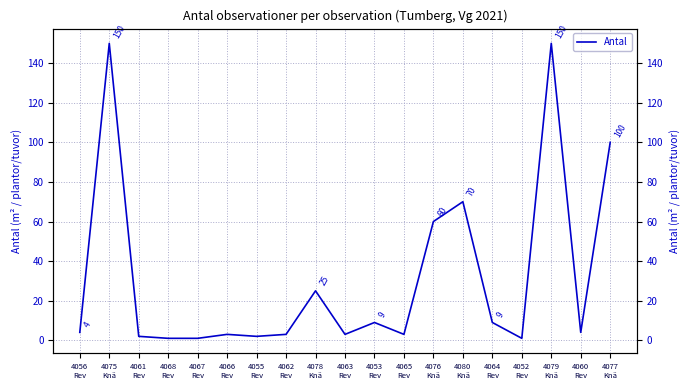

How many points are higher than both their immediate neighbors (excluding endpoints)?

6